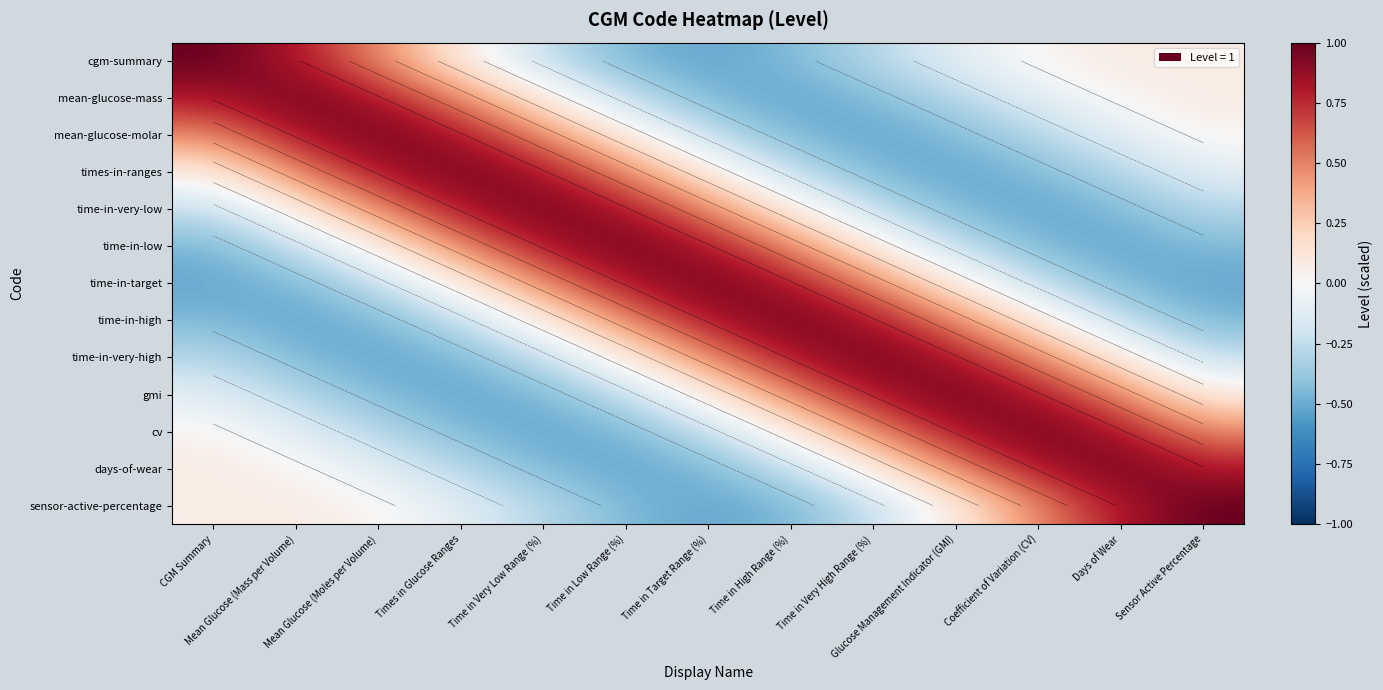

The time-in-target series shows -0.2 at Mean Glucose (Mass per Volume). True or false?

False